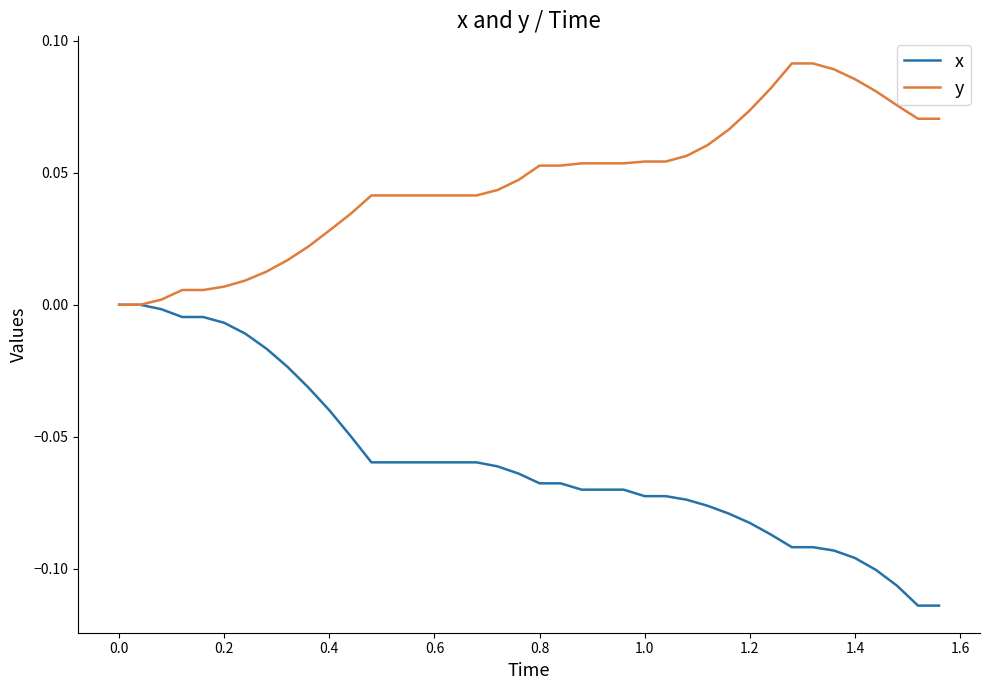

Which series has the widest spread of values?

x